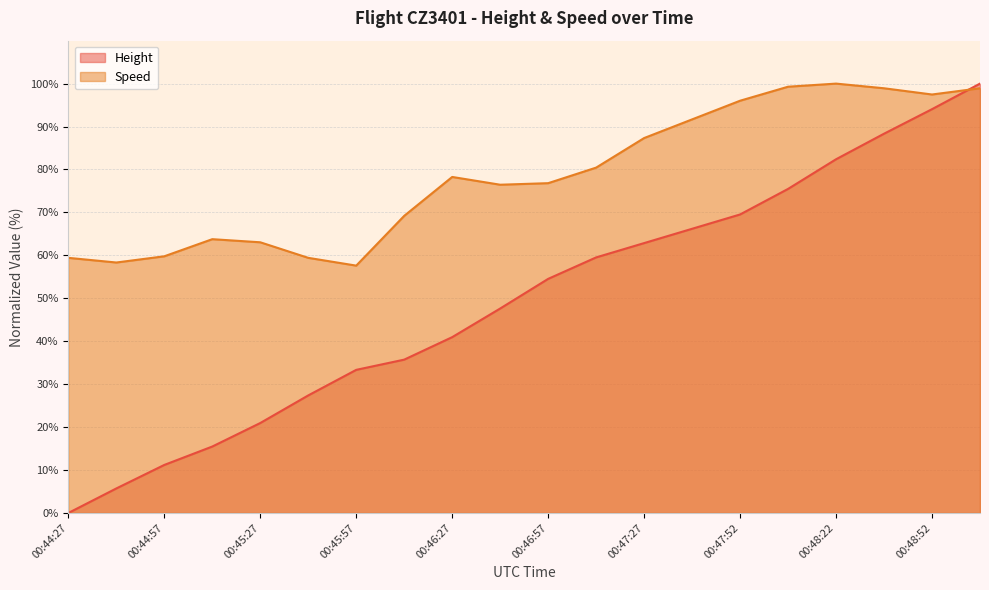

What is the maximum value for Speed?

100.0